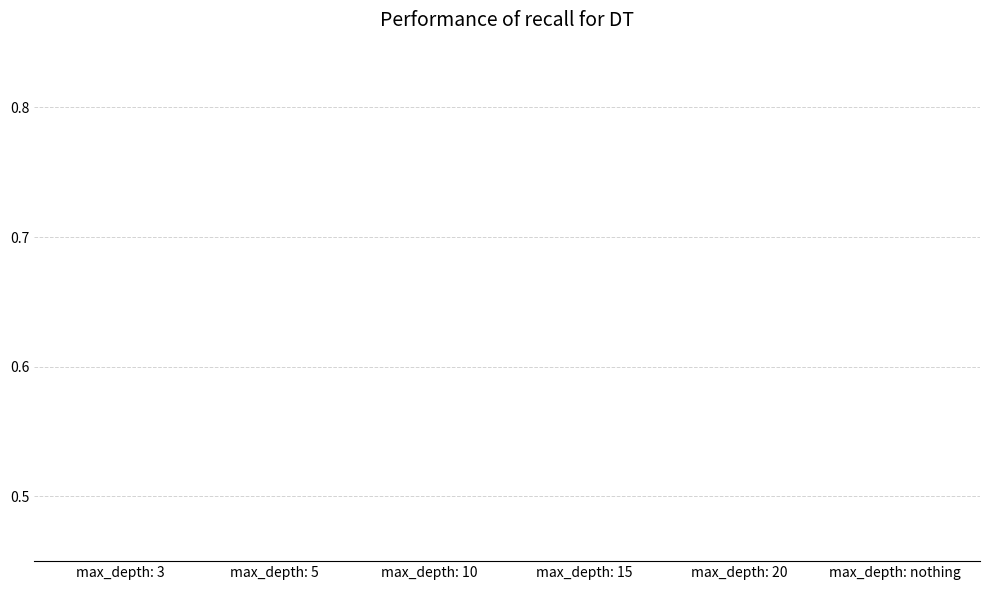

What position from the left is max_depth: 20?

5